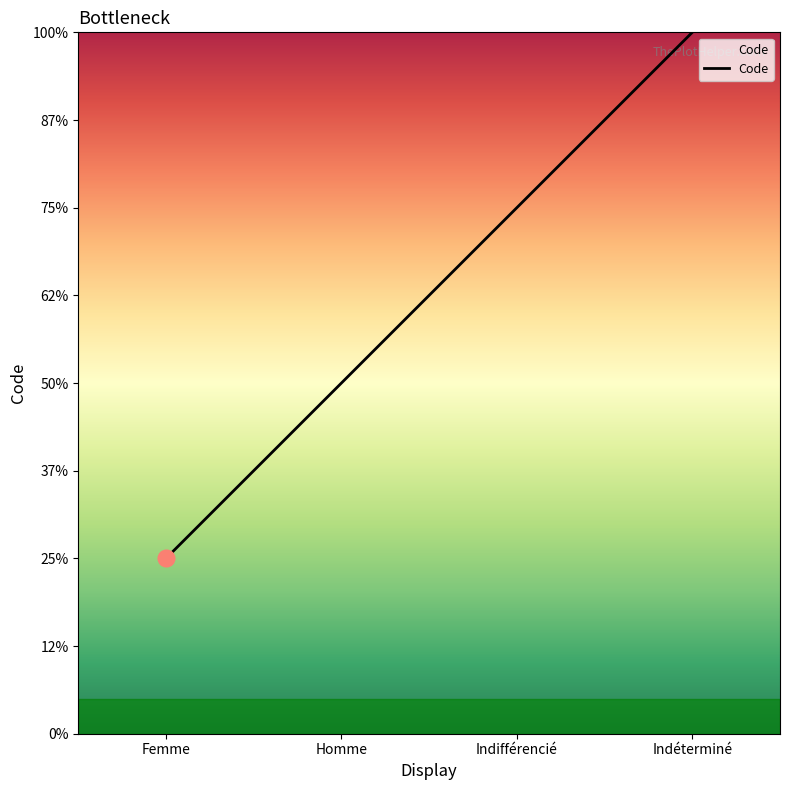

Does the chart display data point markers on the line(s)?

No